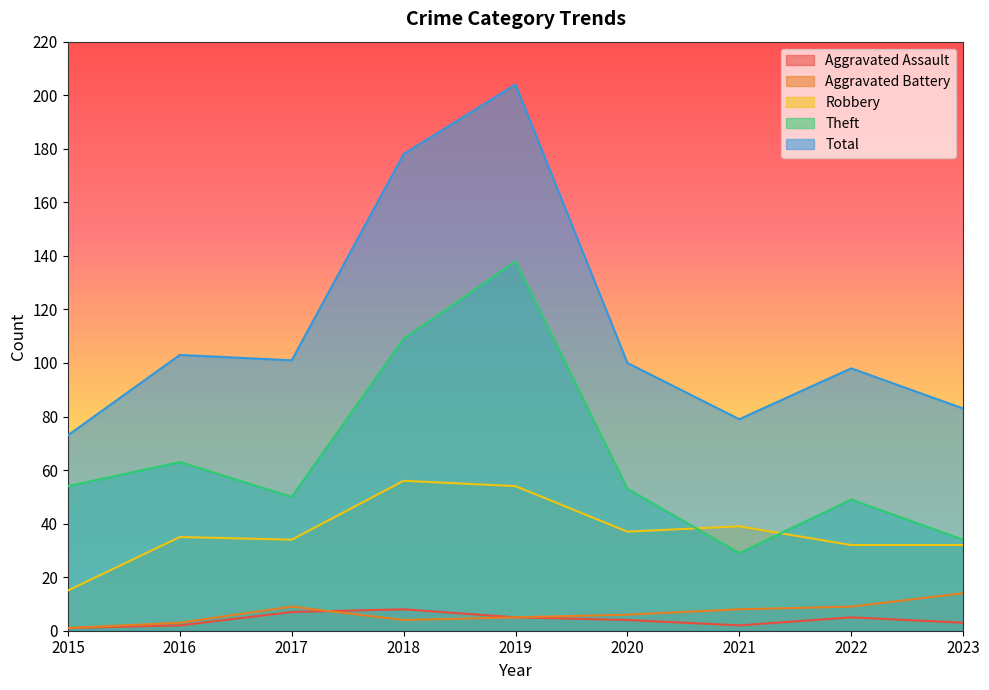

In Aggravated Assault, how many points are lower than both neighbors (excluding endpoints)?

1